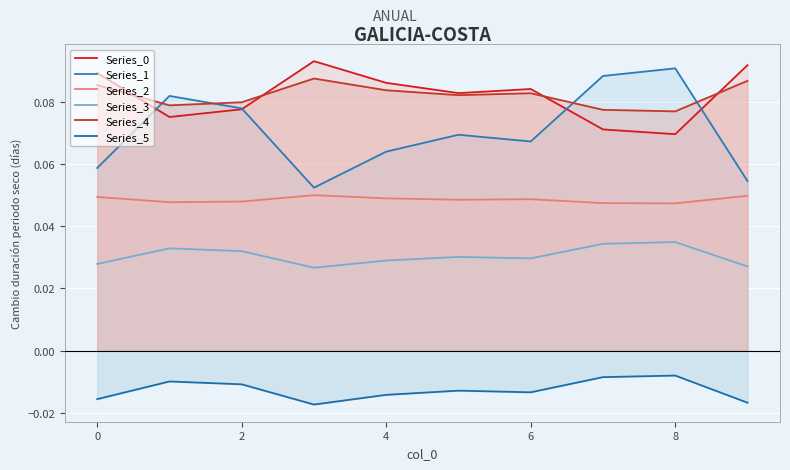

List the series in order of their peak value, lowest first.

Series_5, Series_3, Series_2, Series_4, Series_1, Series_0